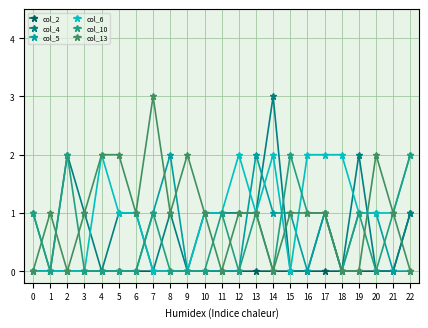

What is the total value across all series at 21?

3